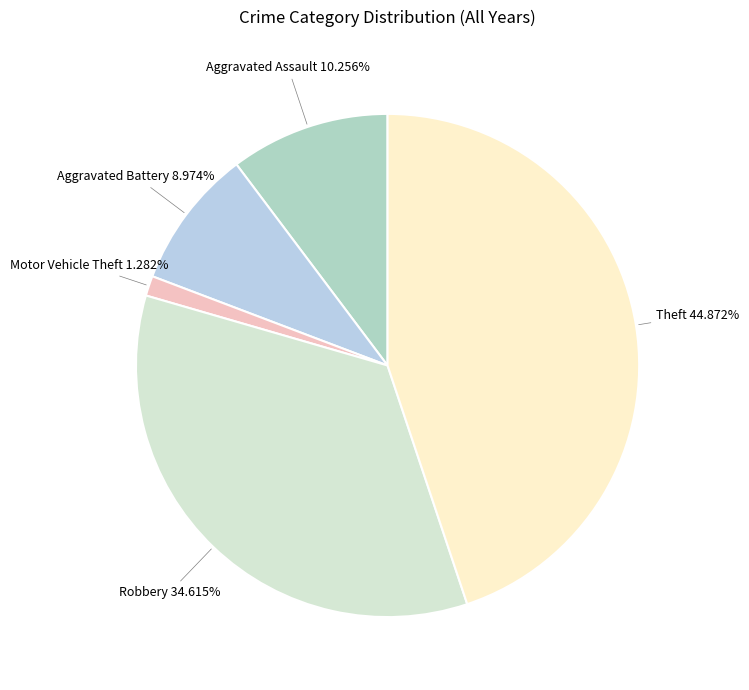

How many slices are in this pie chart?

5